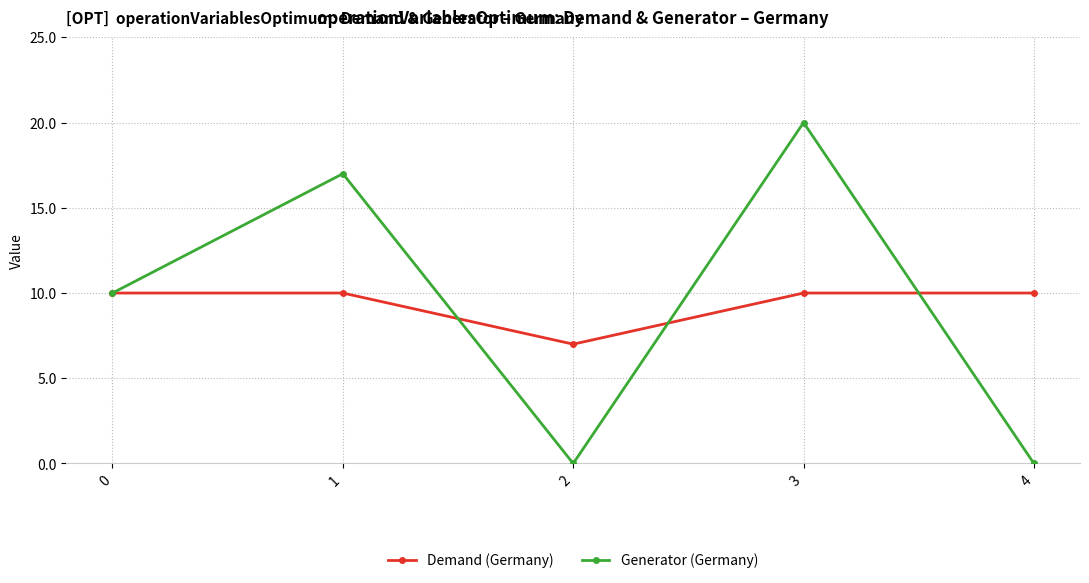

Count the Demand (Germany) values in the range 10 to 11.

4